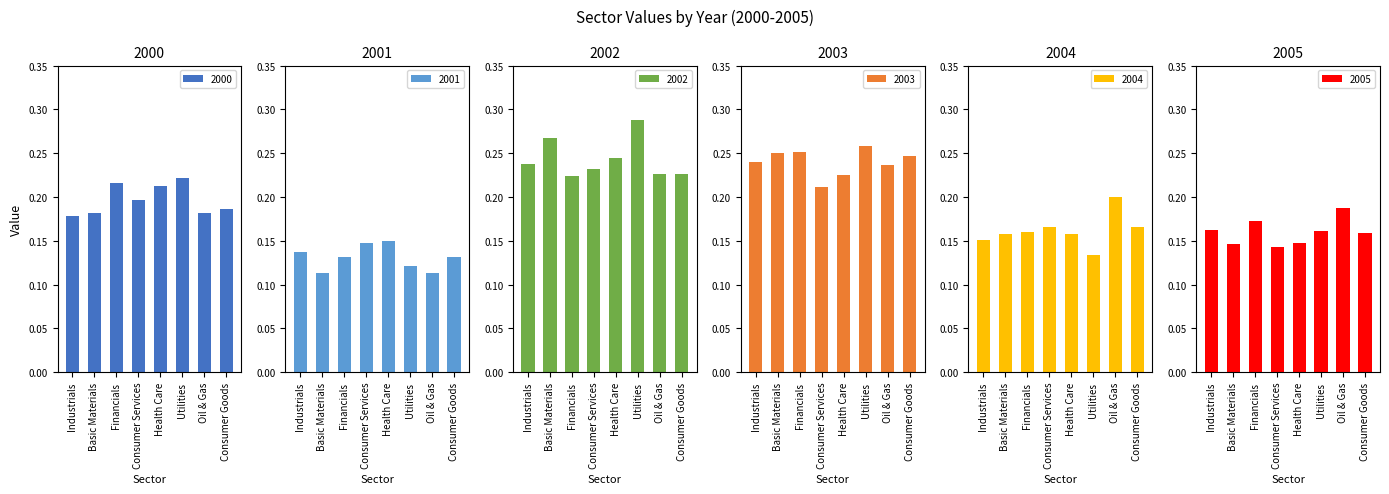

What is the sum of all 2004 values?

1.3